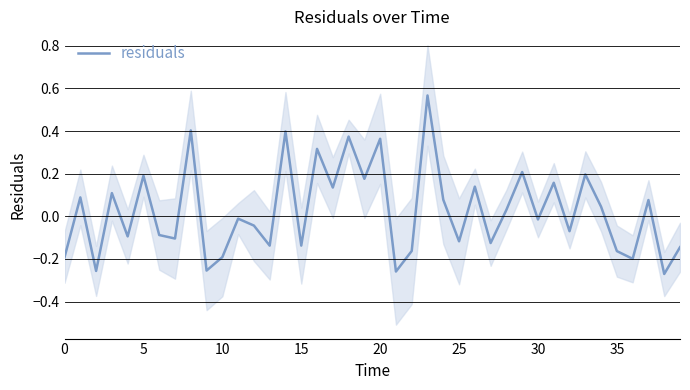

What is the difference between the maximum and minimum values?

0.8